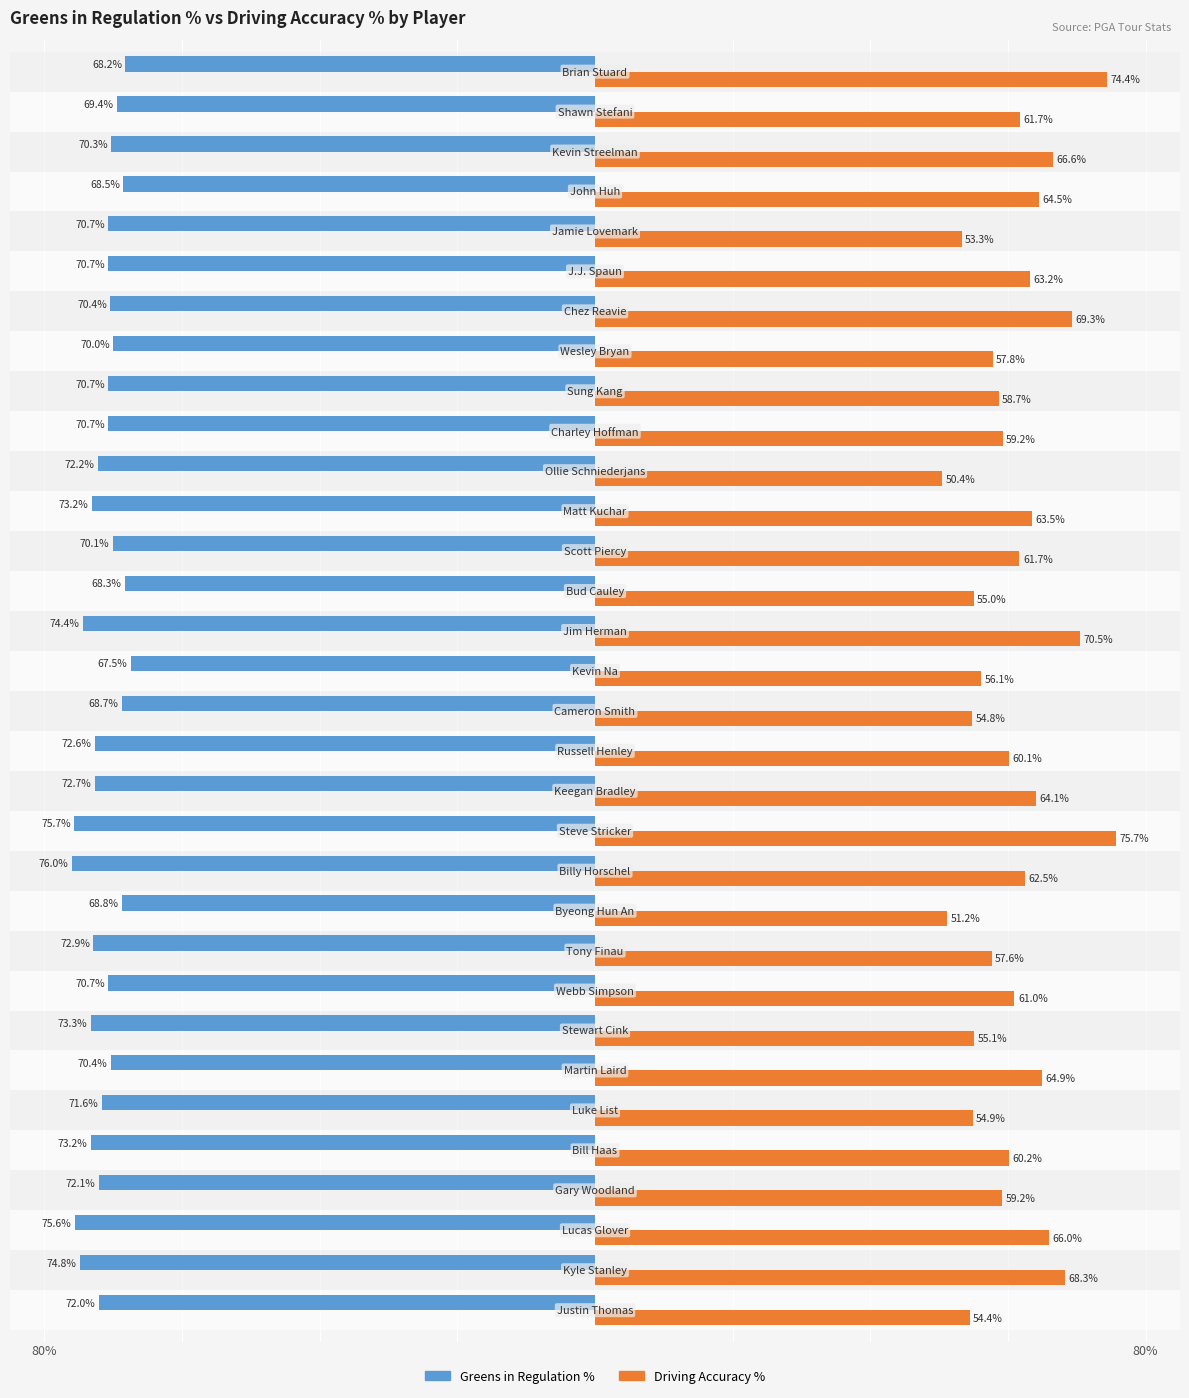

The value of Greens in Regulation % at 29 is -0.2. True or false?

False